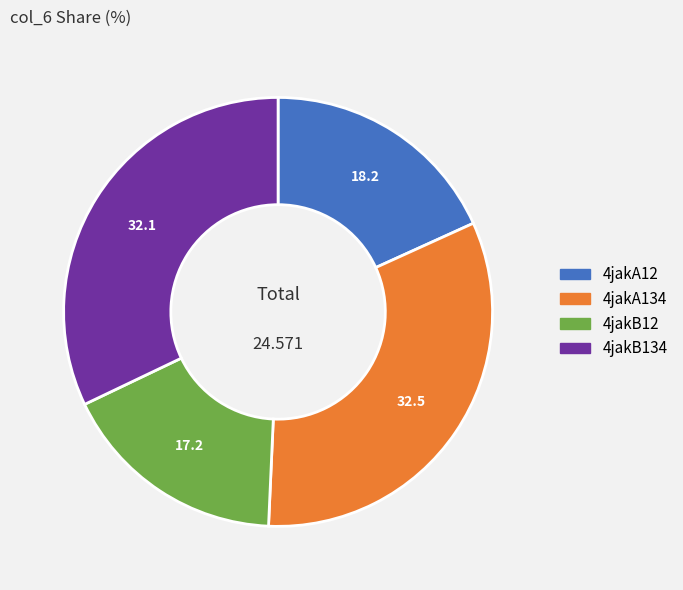

Does 4jakB134 represent more than half of the total?

No